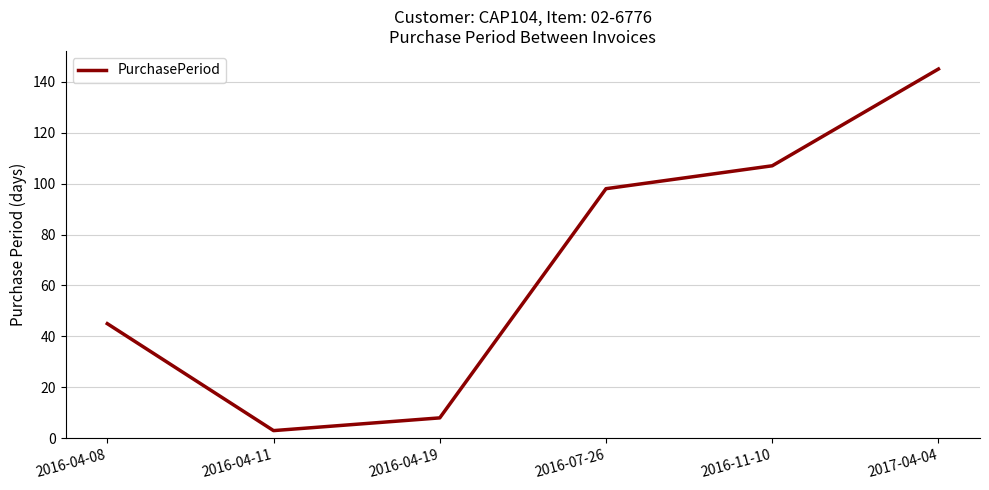

Approximately how many times larger is the value at 2016-11-10 compared to 2016-04-08?

2.4